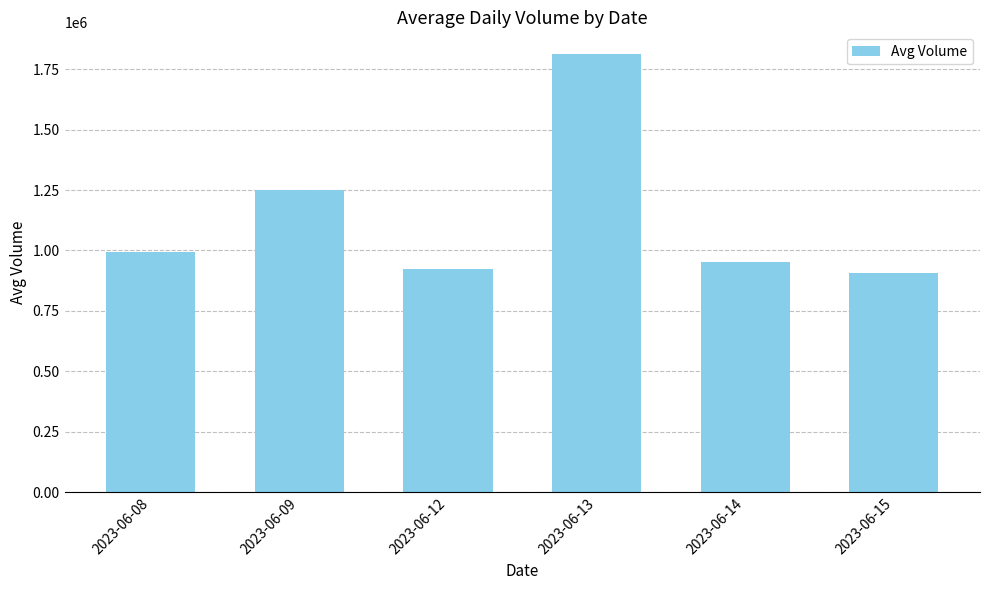

List the labels in order of value, largest first.

2023-06-13, 2023-06-09, 2023-06-08, 2023-06-14, 2023-06-12, 2023-06-15